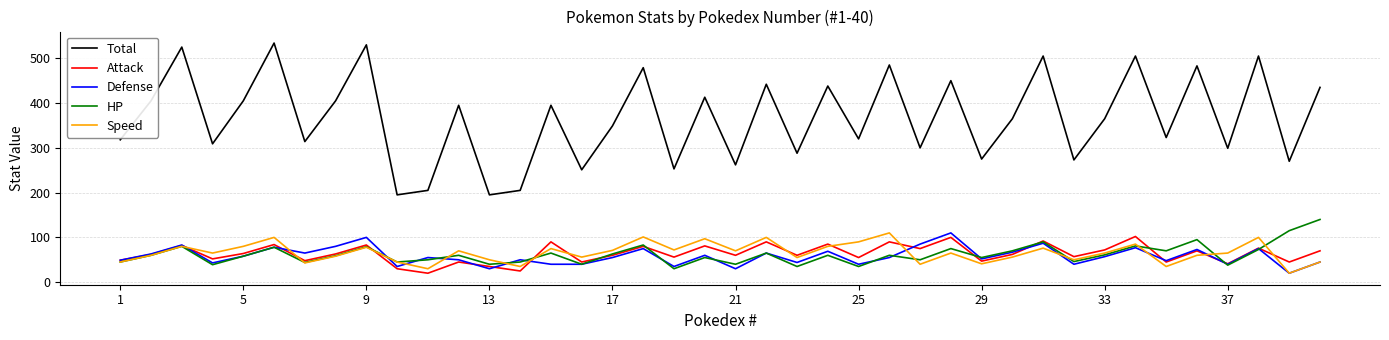

What is the average value of the Total series?

367